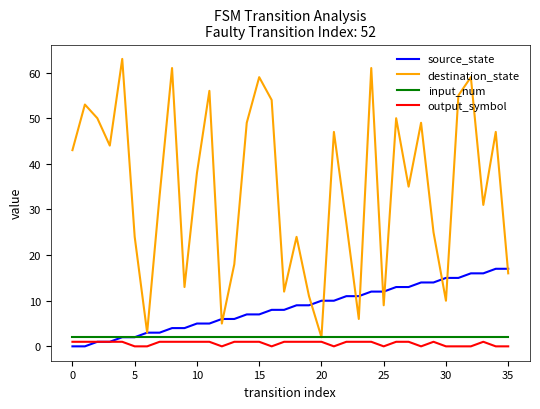

What is the average value of the output_symbol series?

1